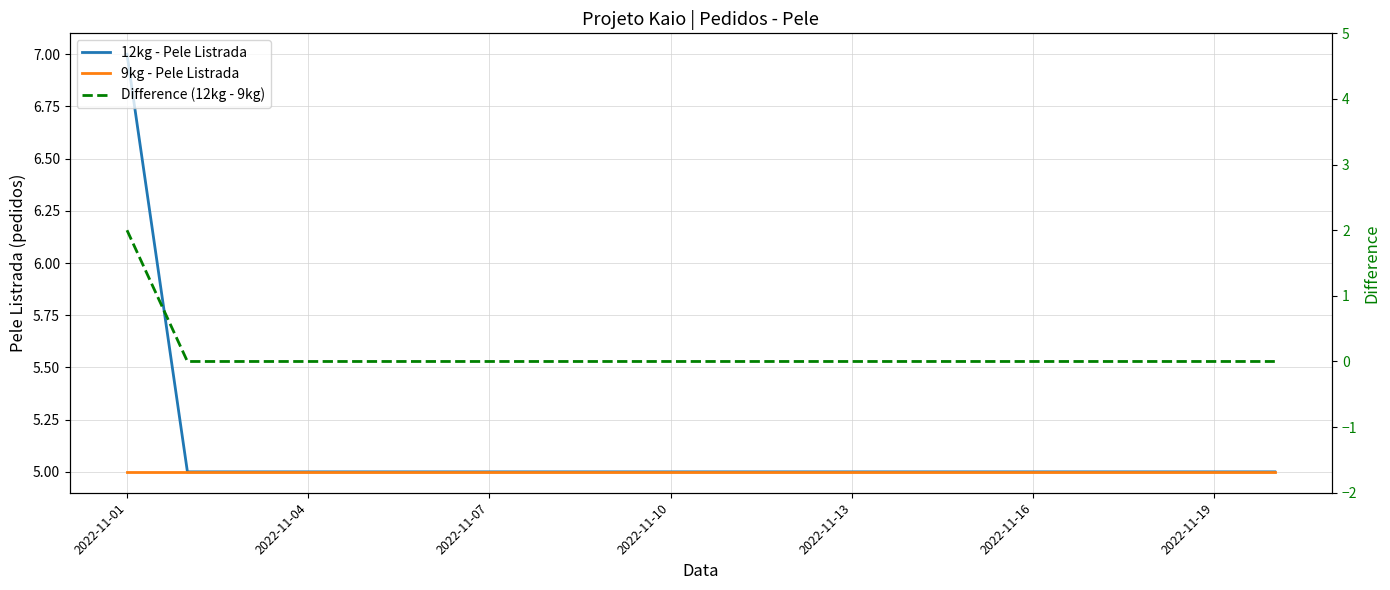

How many lines are shown in the chart?

3